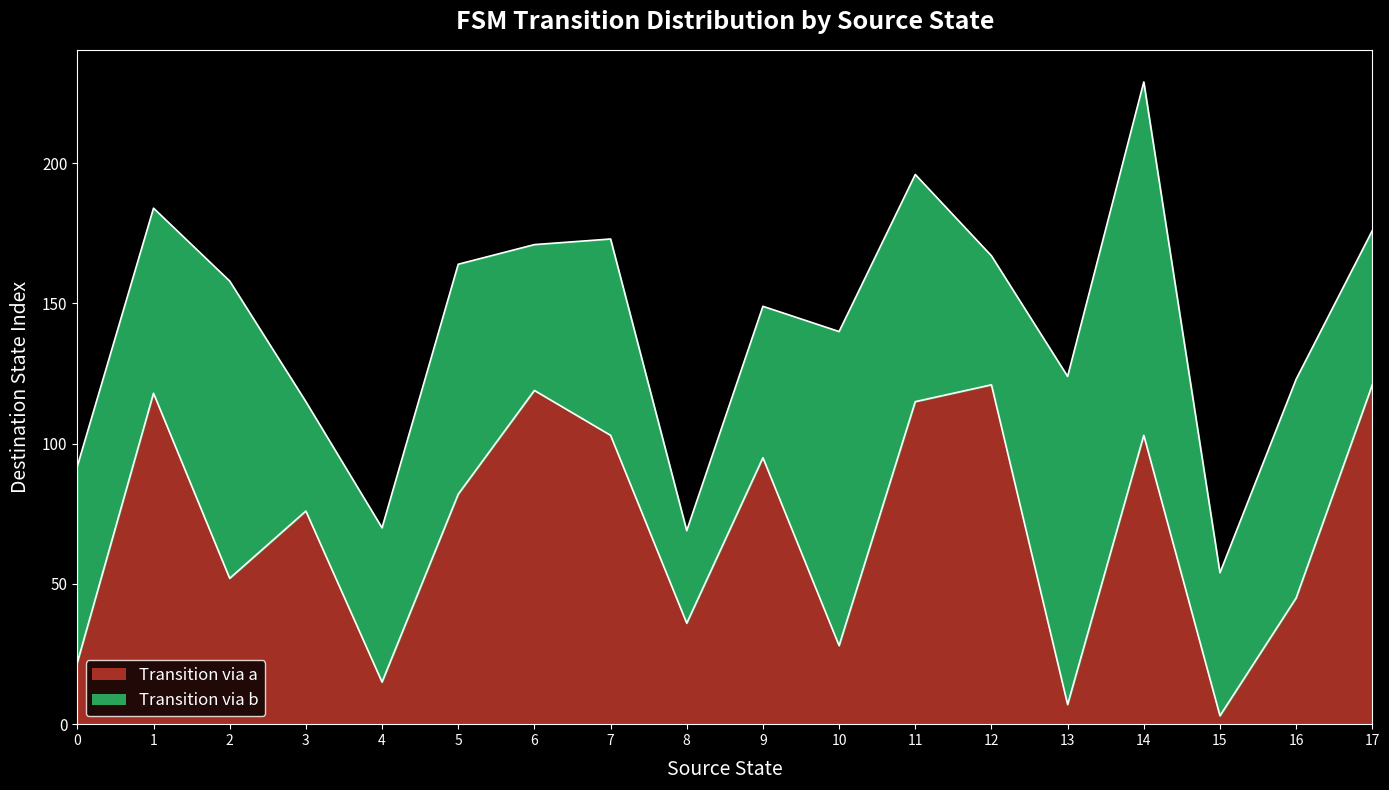

The value of Transition via a at 5 is 141. True or false?

False